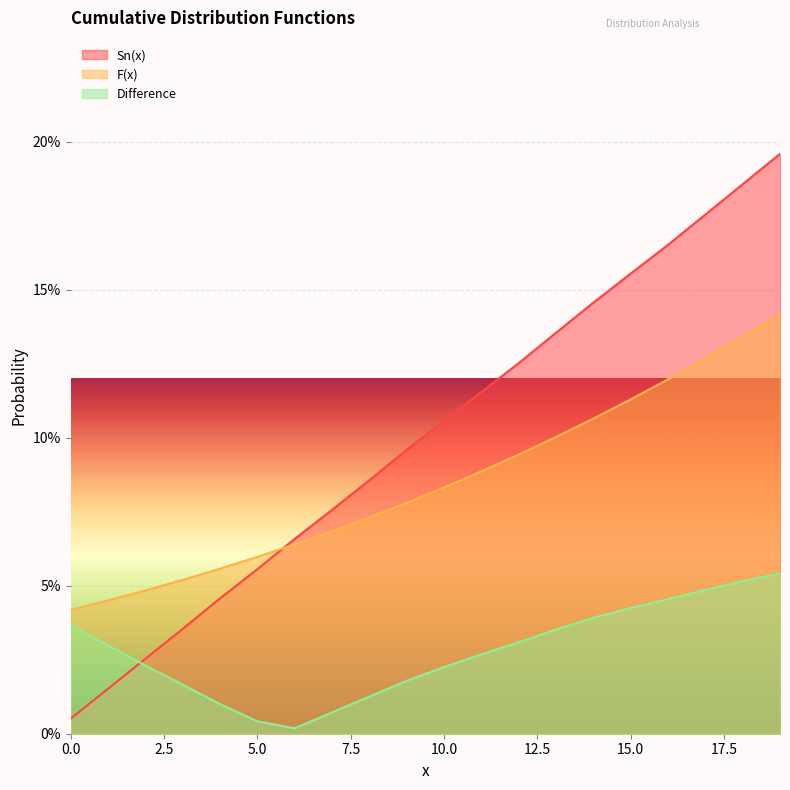

Which series has the largest total across all categories?

Sn(x)